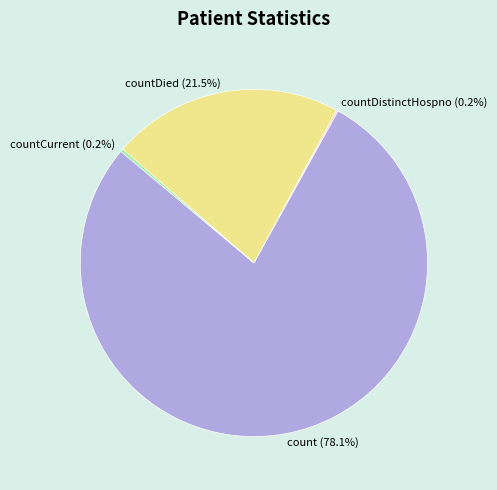

What is the total percentage of countDied (21.5%) and count (78.1%)?

99.6%